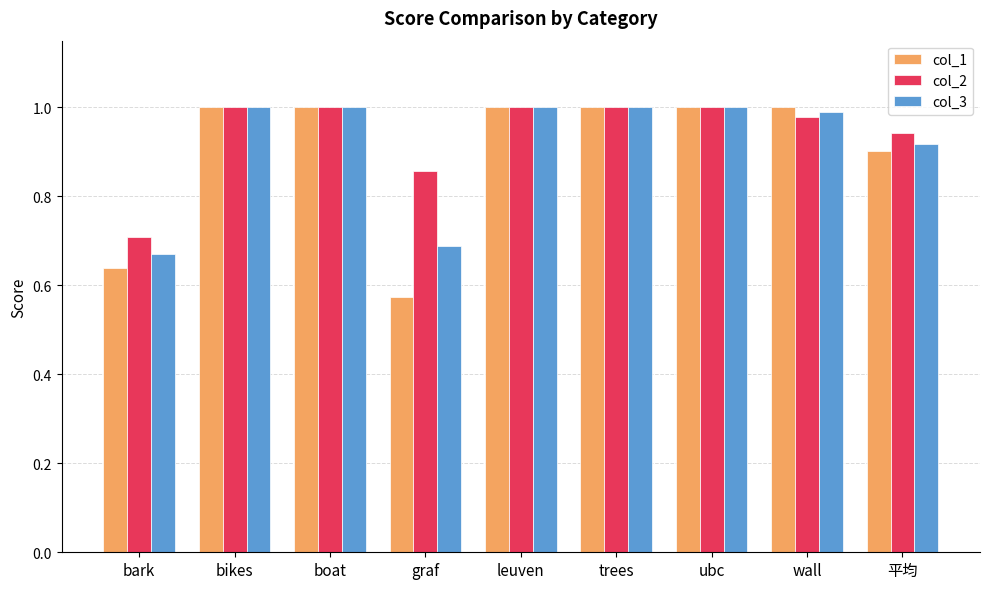

At which category does the chart reach its minimum across all series?

graf